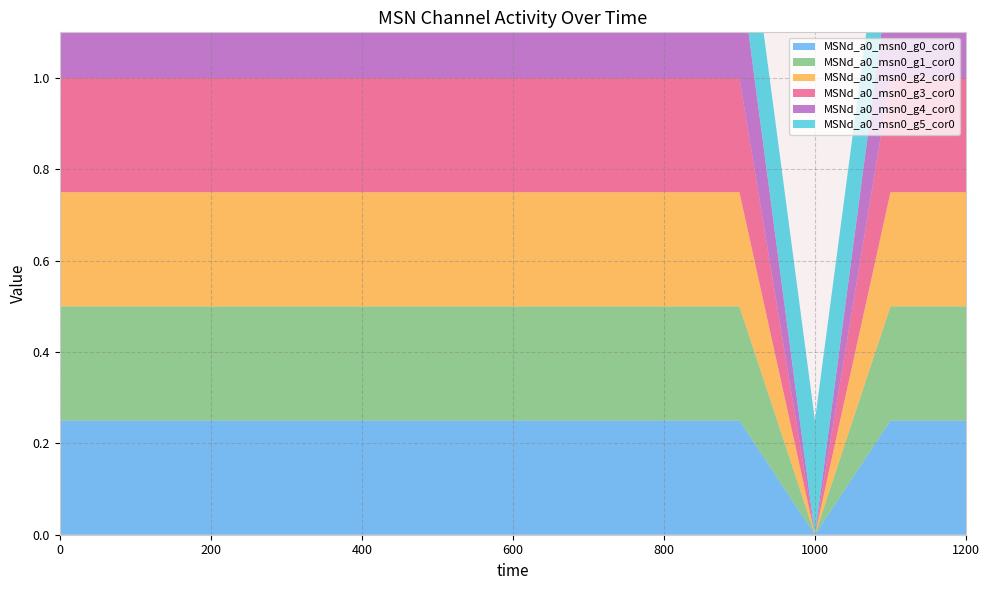

Reading left to right, extract all data points from this chart.

MSNd_a0_msn0_g0_cor0: 0.2	0.2	0.2	0.2	0.2	0.2	0.2	0.2	0.2	0.2	0.0	0.2	0.2
MSNd_a0_msn0_g1_cor0: 0.2	0.2	0.2	0.2	0.2	0.2	0.2	0.2	0.2	0.2	0.0	0.2	0.2
MSNd_a0_msn0_g2_cor0: 0.2	0.2	0.2	0.2	0.2	0.2	0.2	0.2	0.2	0.2	0.0	0.2	0.2
MSNd_a0_msn0_g3_cor0: 0.2	0.2	0.2	0.2	0.2	0.2	0.2	0.2	0.2	0.2	0.0	0.2	0.2
MSNd_a0_msn0_g4_cor0: 0.2	0.2	0.2	0.2	0.2	0.2	0.2	0.2	0.2	0.2	0.0	0.2	0.2
MSNd_a0_msn0_g5_cor0: 0.2	0.2	0.2	0.2	0.2	0.2	0.2	0.2	0.2	0.2	0.2	0.2	0.2